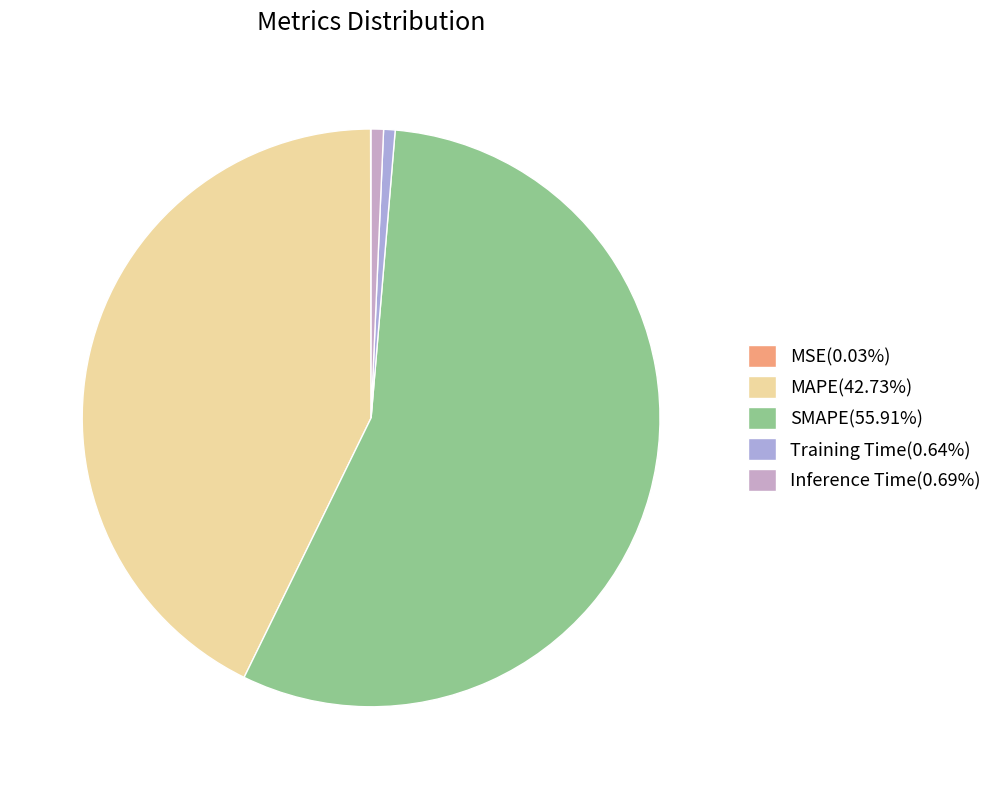

Rank the categories by value from lowest to highest.

MSE, Training Time, Inference Time, MAPE, SMAPE